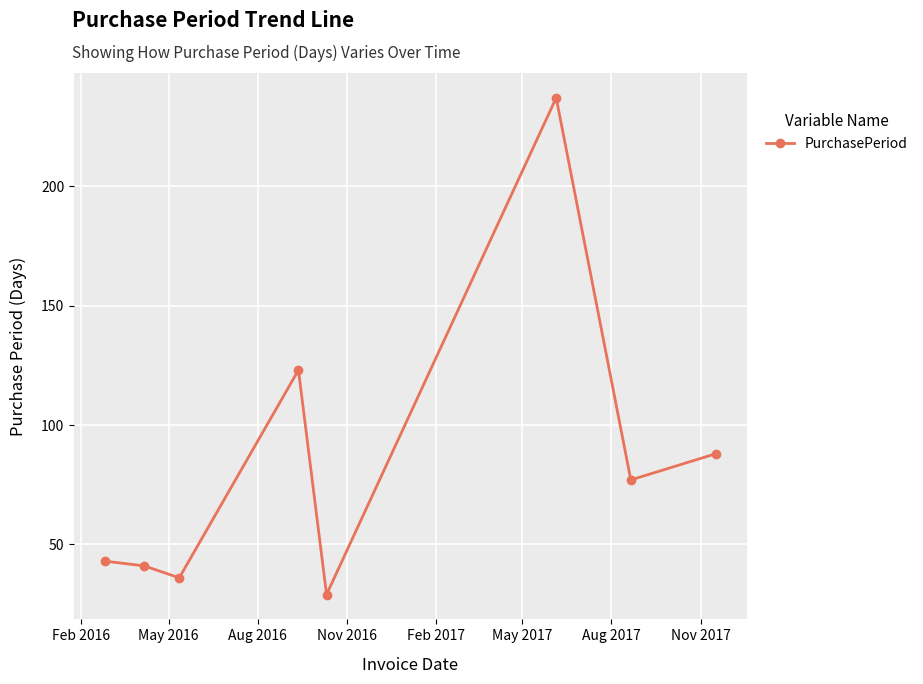

What is the value of the 3rd point from the left?

36